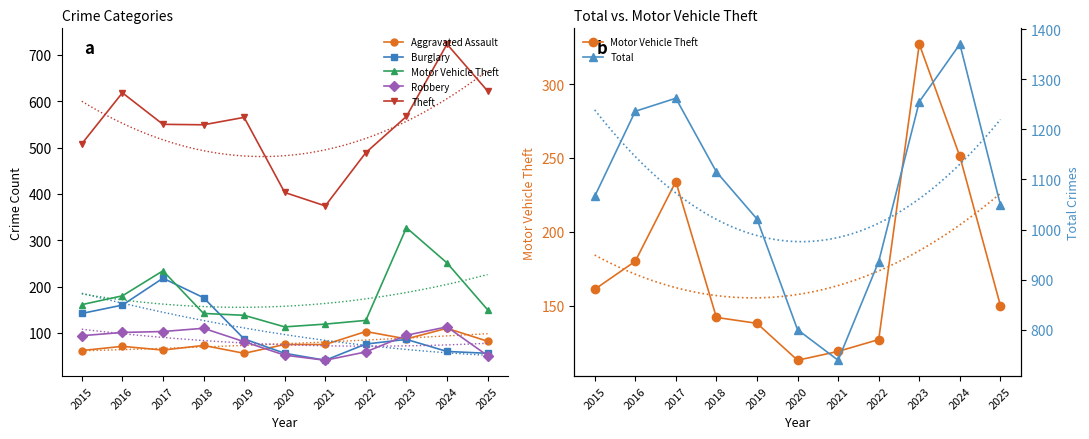

What are all the series names shown in the legend?

Aggravated Assault, Burglary, Motor Vehicle Theft, Robbery, Theft, Total